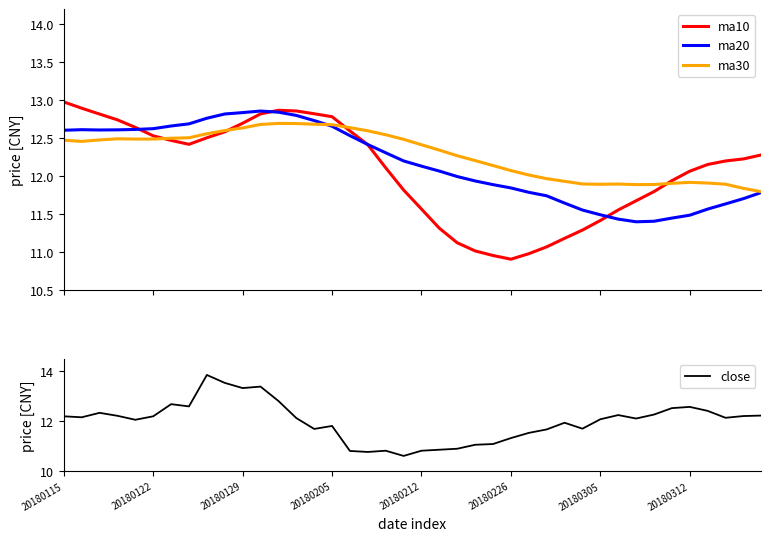

How many times do ma20 and close cross each other?

5